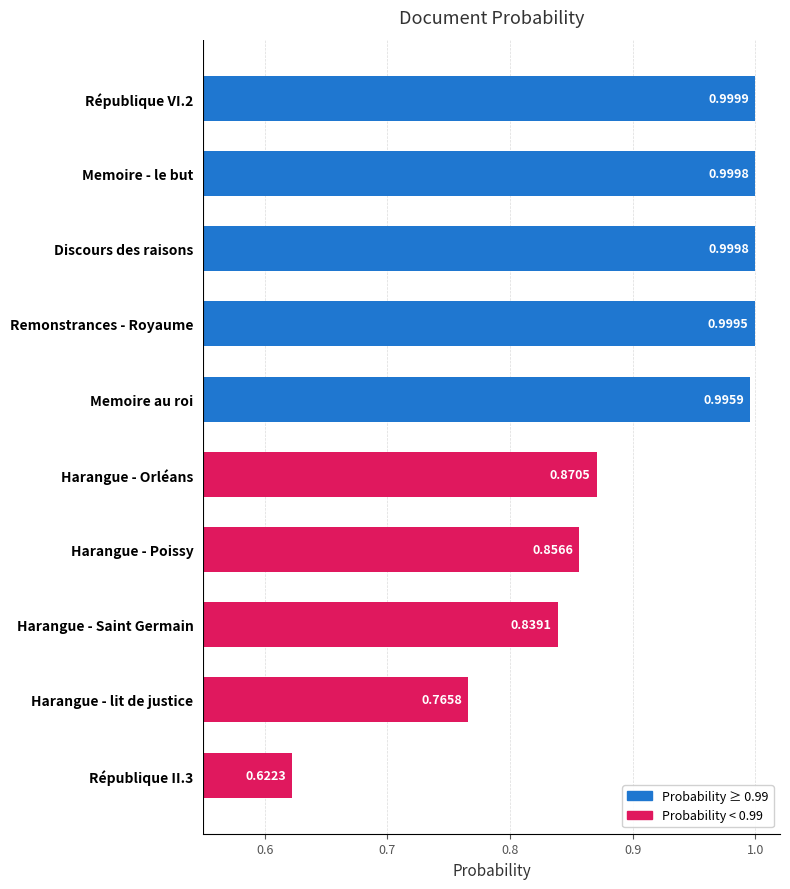

What is the sum of all values?

8.9